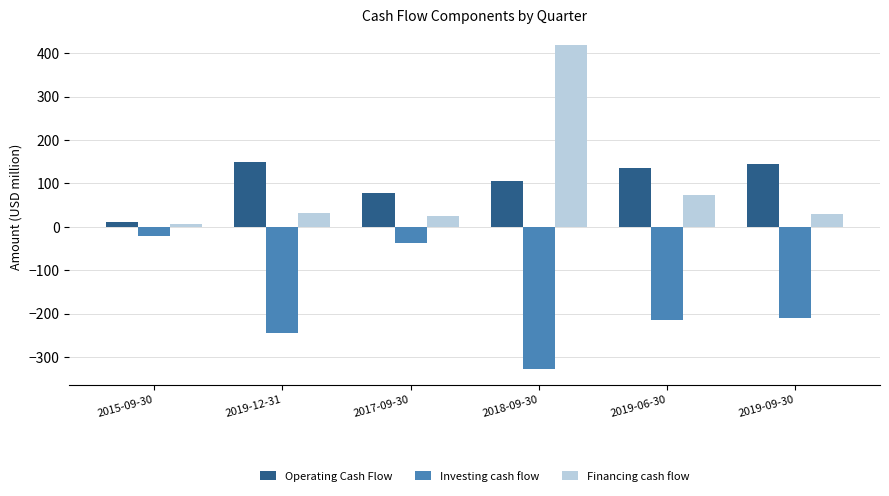

Where does the Operating Cash Flow series first go above 135?

2019-12-31